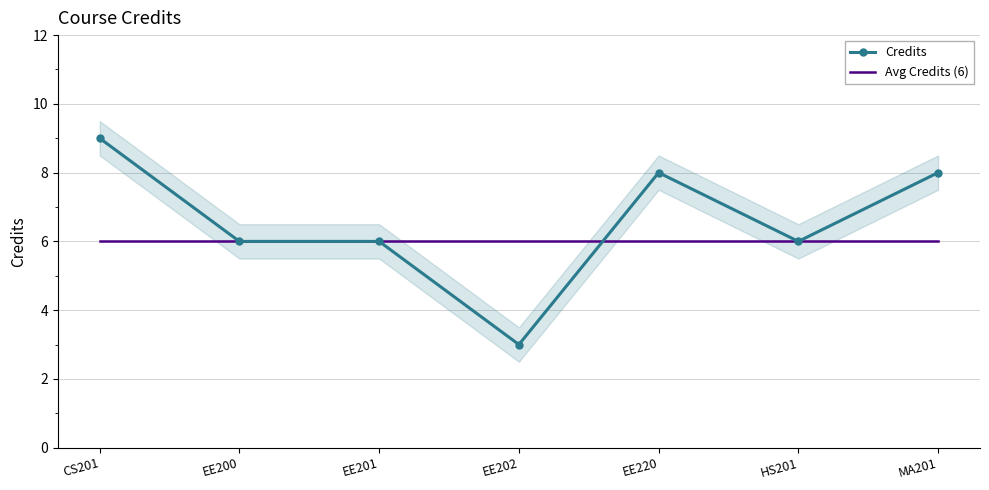

At how many categories does at least one series exceed 8?

1